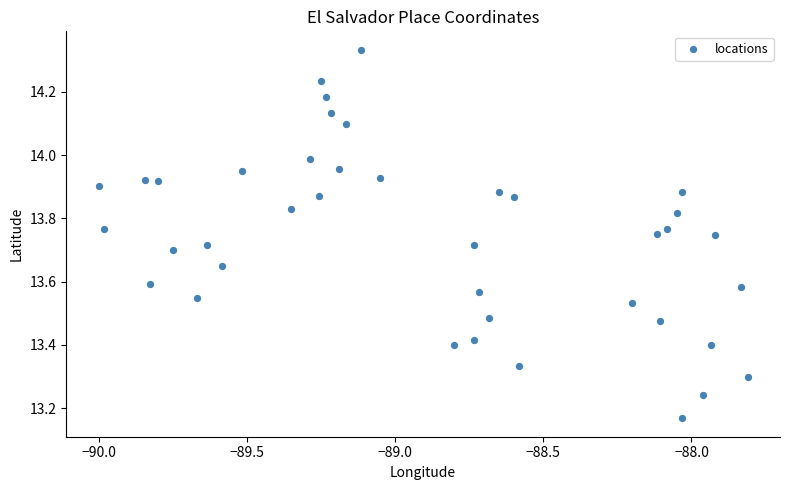

What is the range of Y values (max minus min)?

1.2